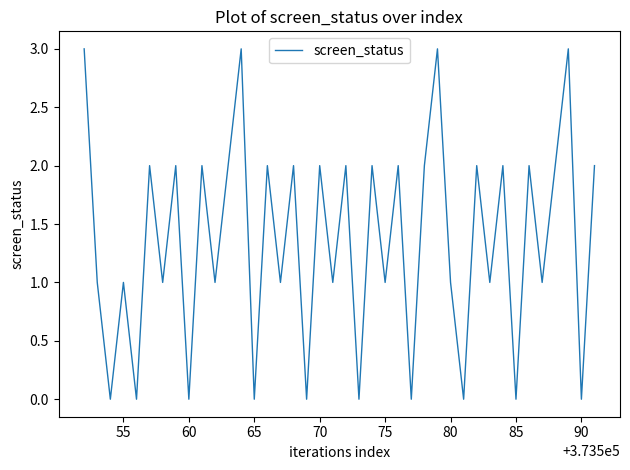

What is the average value?

1